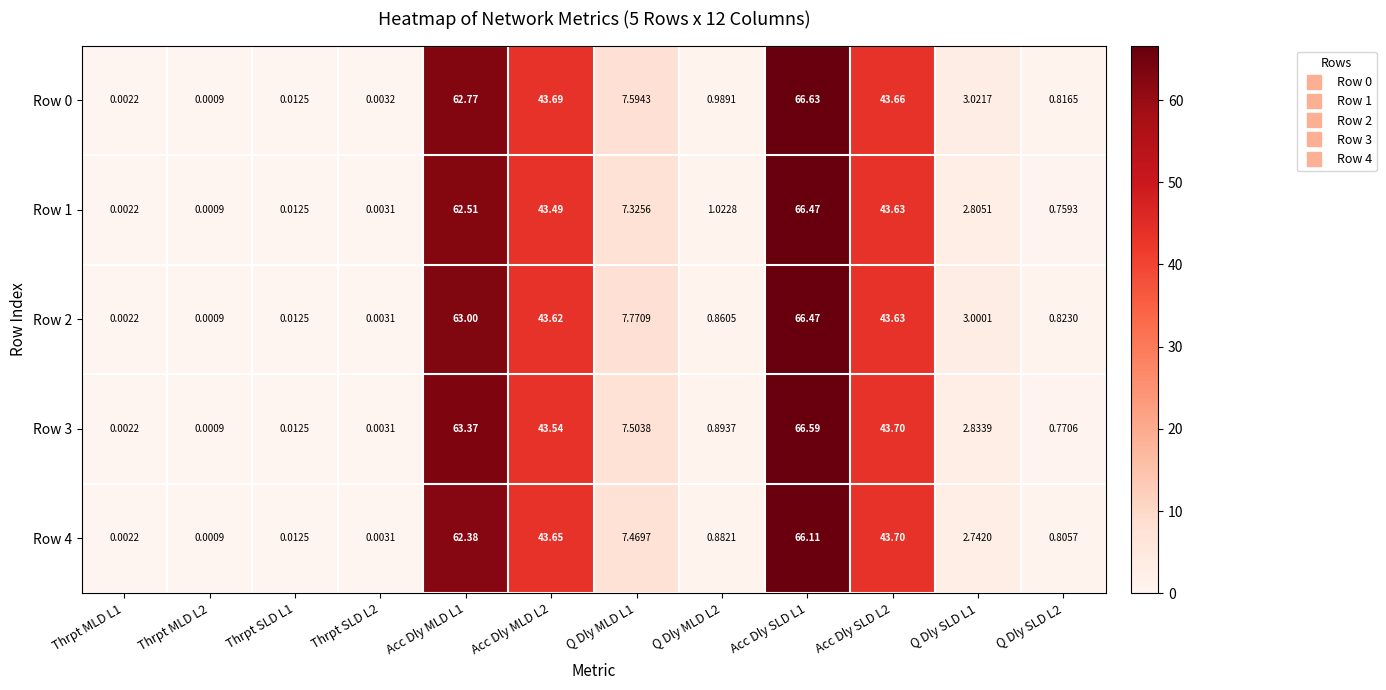

At how many categories does at least one series exceed 58?

2